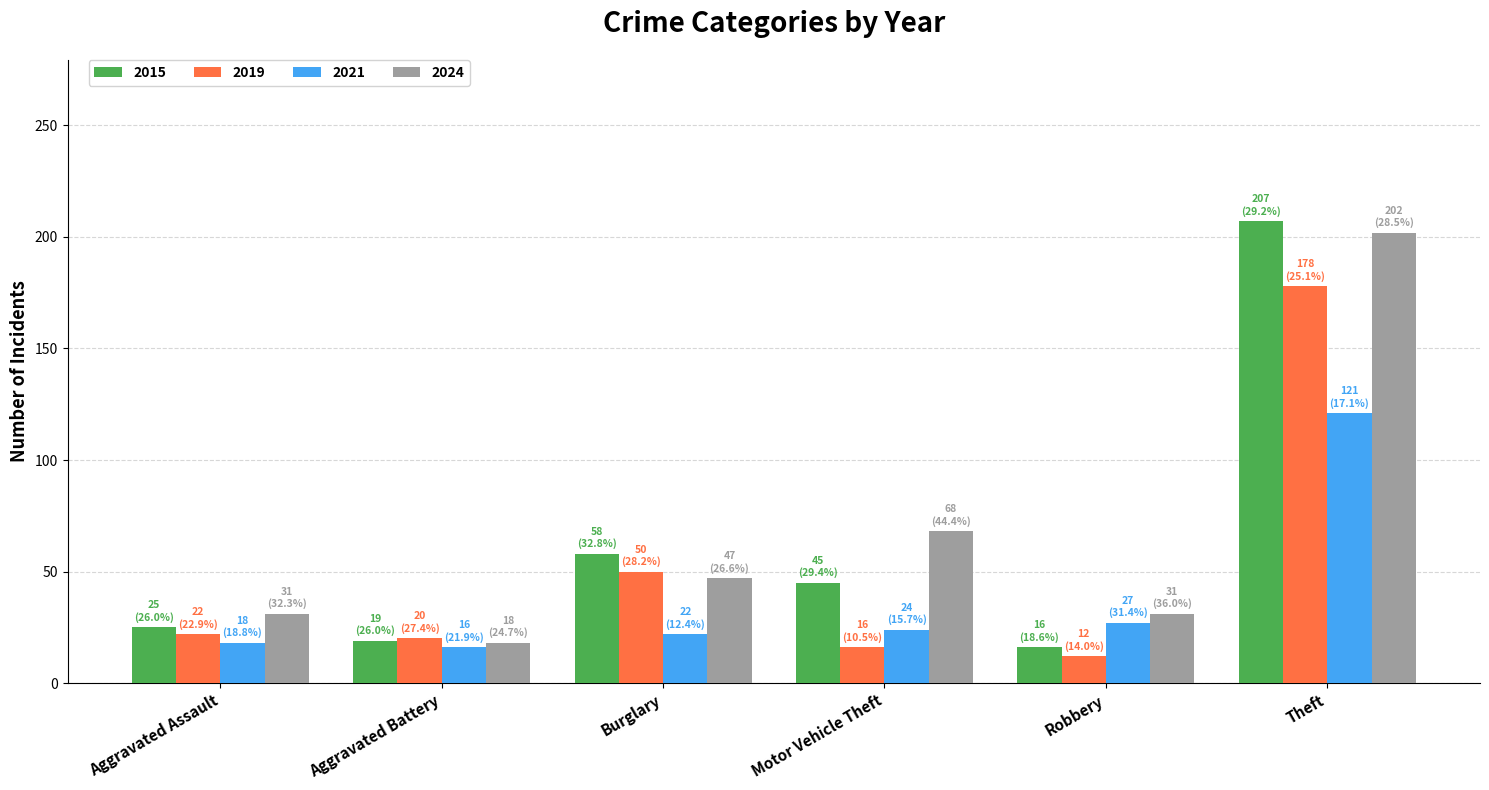

What is the label of the 5th bar from the right?

Aggravated Battery